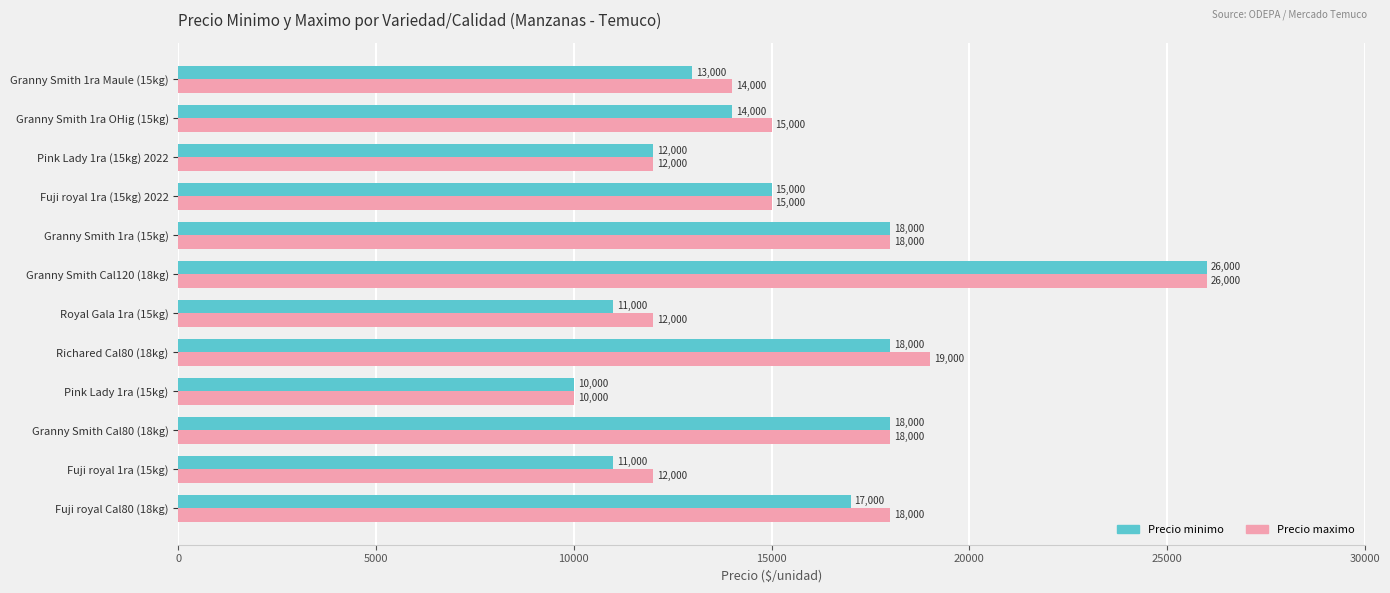

What is the difference between the maximum and minimum values in the Precio minimo series?

16000